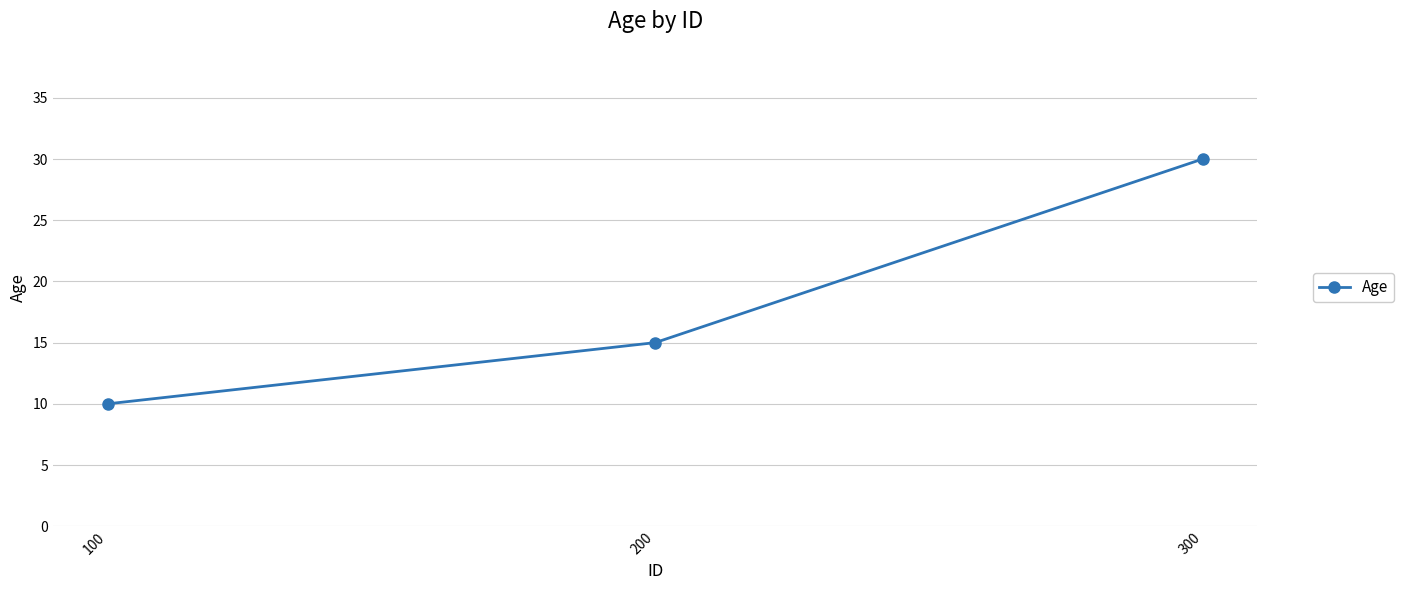

What is the ratio of the value at 100 to the value at 300?

0.3